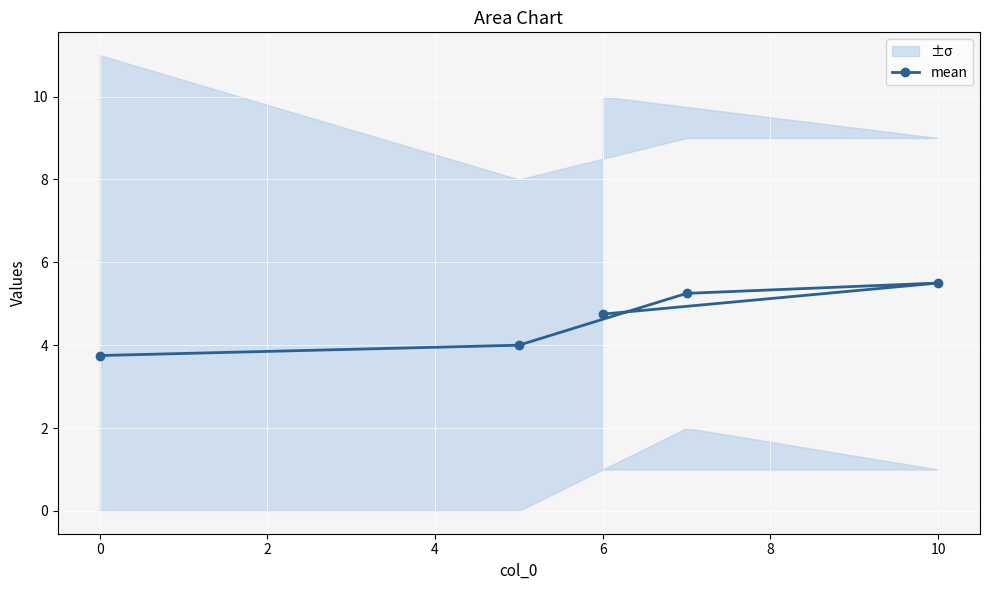

What is the difference between the maximum and minimum values?

1.8